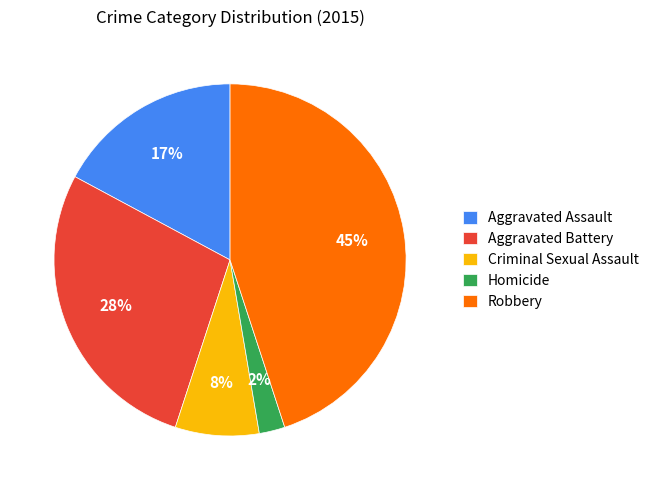

Do Aggravated Battery and Robbery together represent more than half of the pie?

Yes